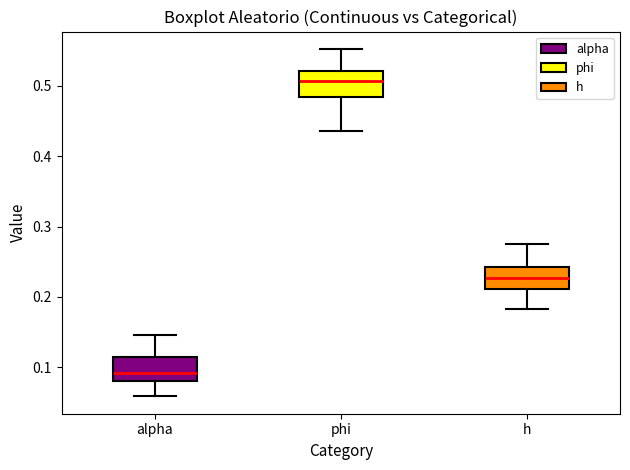

Reading left to right, transcribe this box plot: for each box, give where its median line is, the range the box spans, and where its two whiskers end, as read against the y-axis. The values are not printed on the chart, so give them approximately, as read against the axis.

alpha: median 0.09, box 0.08 to 0.11, whiskers 0.06 to 0.15
phi: median 0.51, box 0.48 to 0.52, whiskers 0.44 to 0.55
h: median 0.23, box 0.21 to 0.24, whiskers 0.18 to 0.28